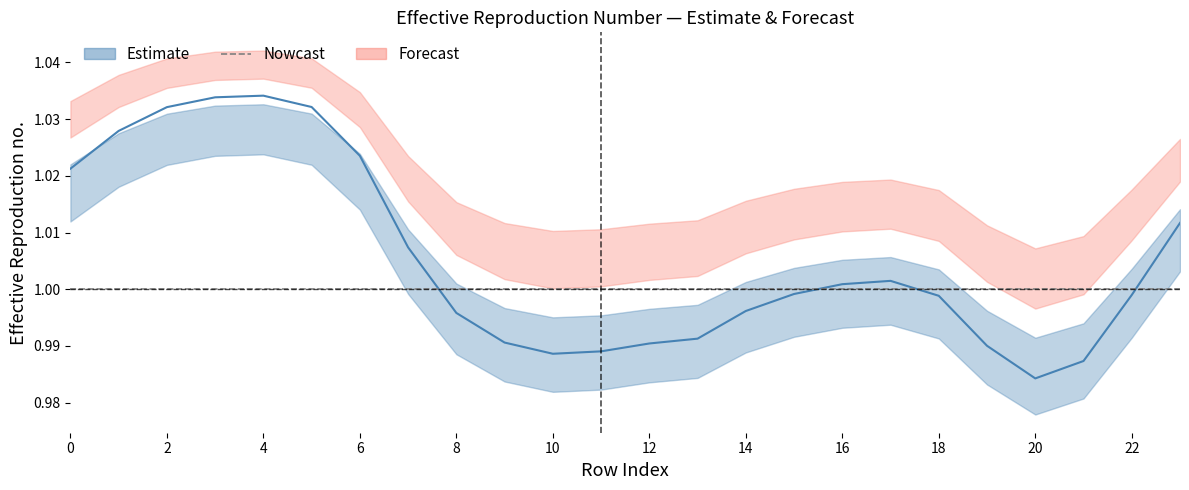

Count the number of categories in the chart.

24